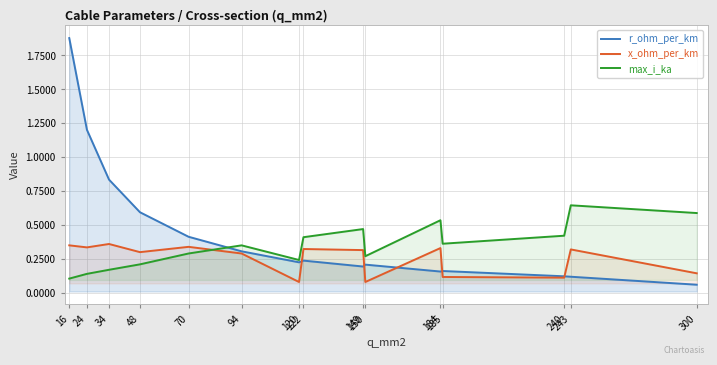

True or false: x_ohm_per_km has a value of 0.2 at 240.

False